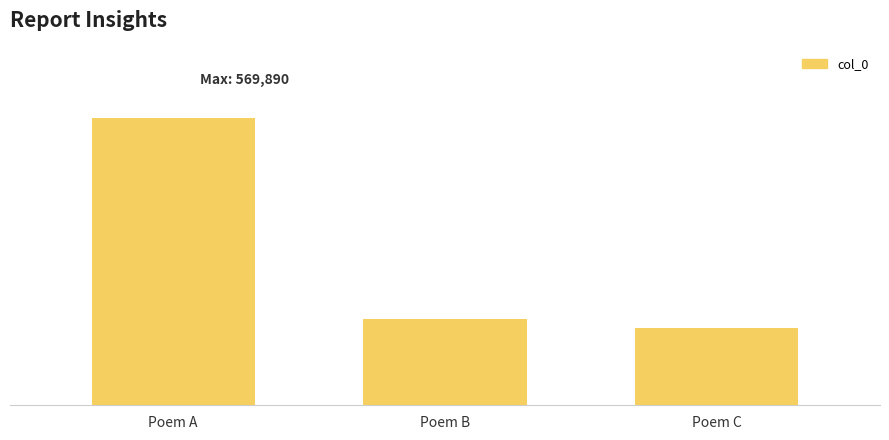

What is the smallest value displayed?

153061